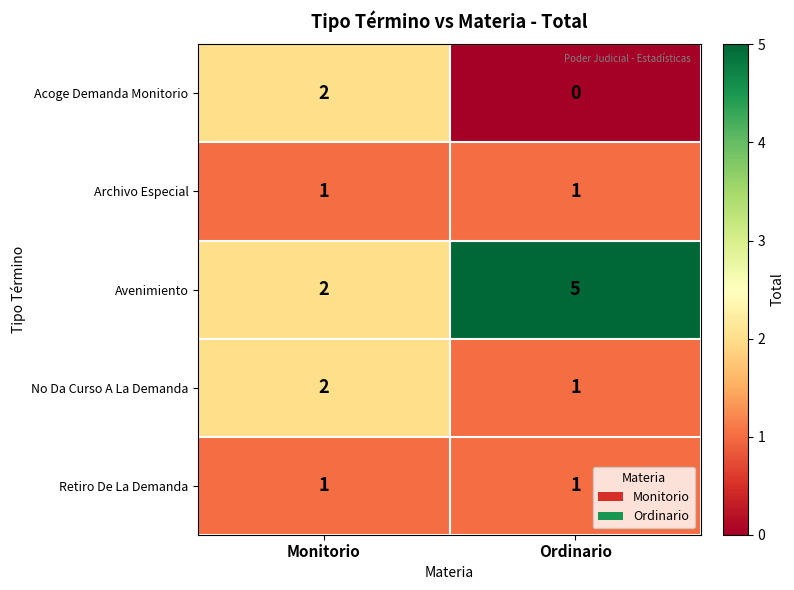

At which label does No Da Curso A La Demanda reach its minimum?

Ordinario